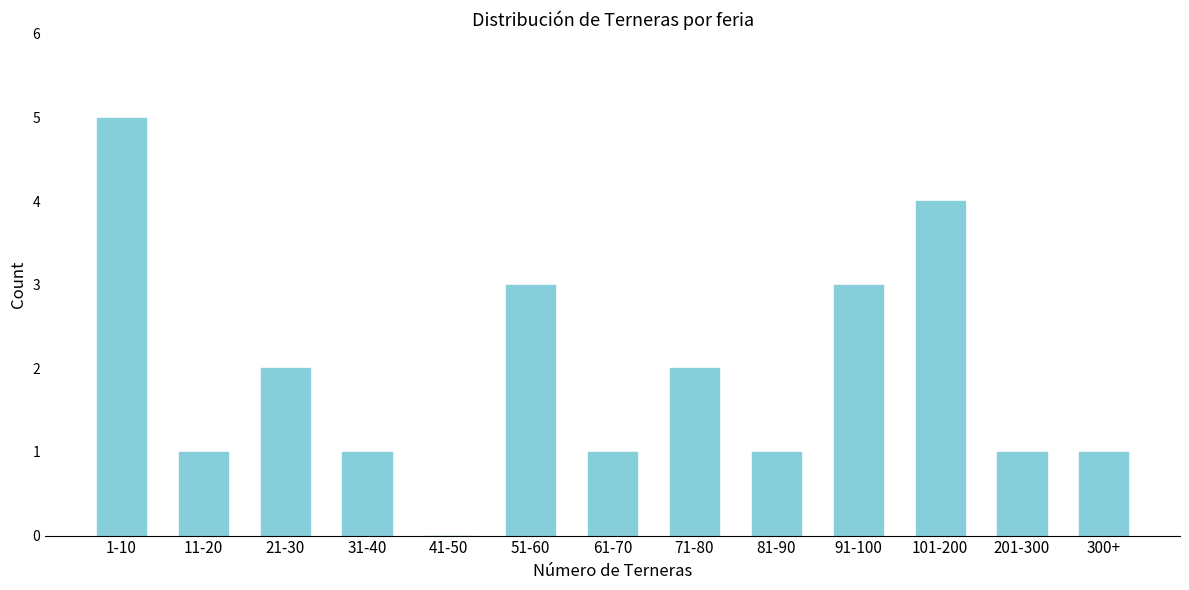

Reading left to right, what are all the values shown in this chart?

1-10=5	11-20=1	21-30=2	31-40=1	41-50=0	51-60=3	61-70=1	71-80=2	81-90=1	91-100=3	101-200=4	201-300=1	300+=1